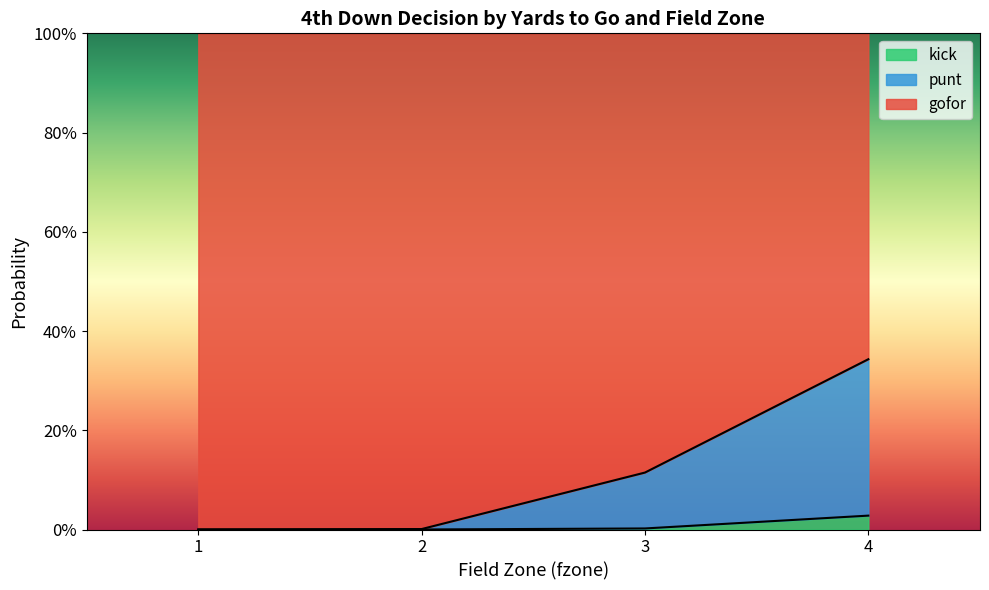

Which series has the widest spread of values?

gofor